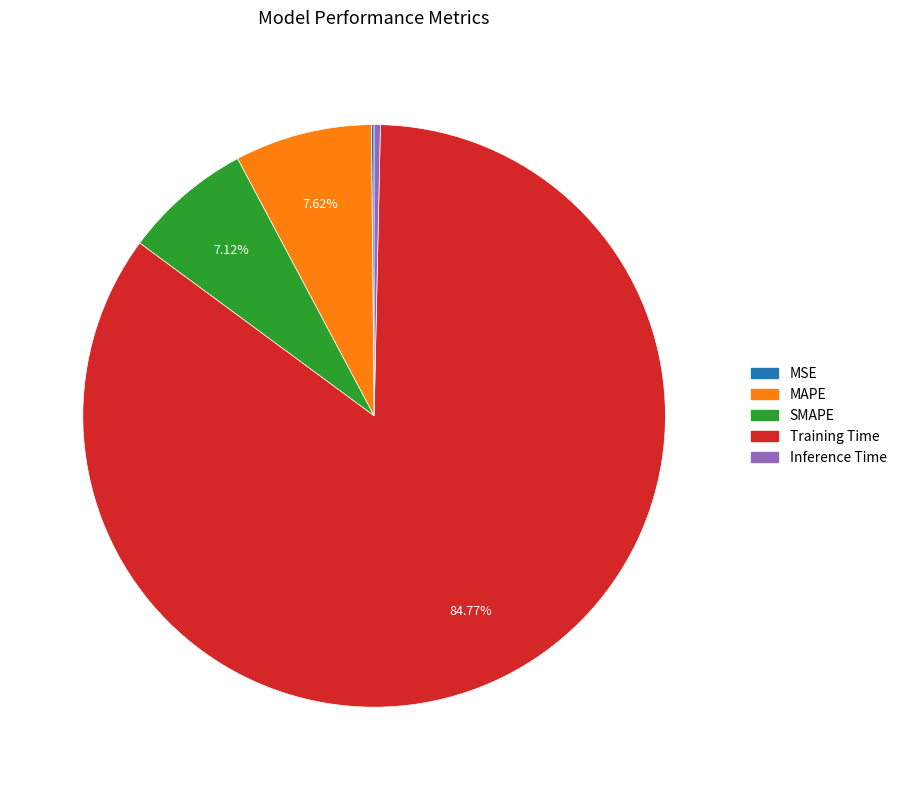

What is the largest slice in the pie chart?

Training Time